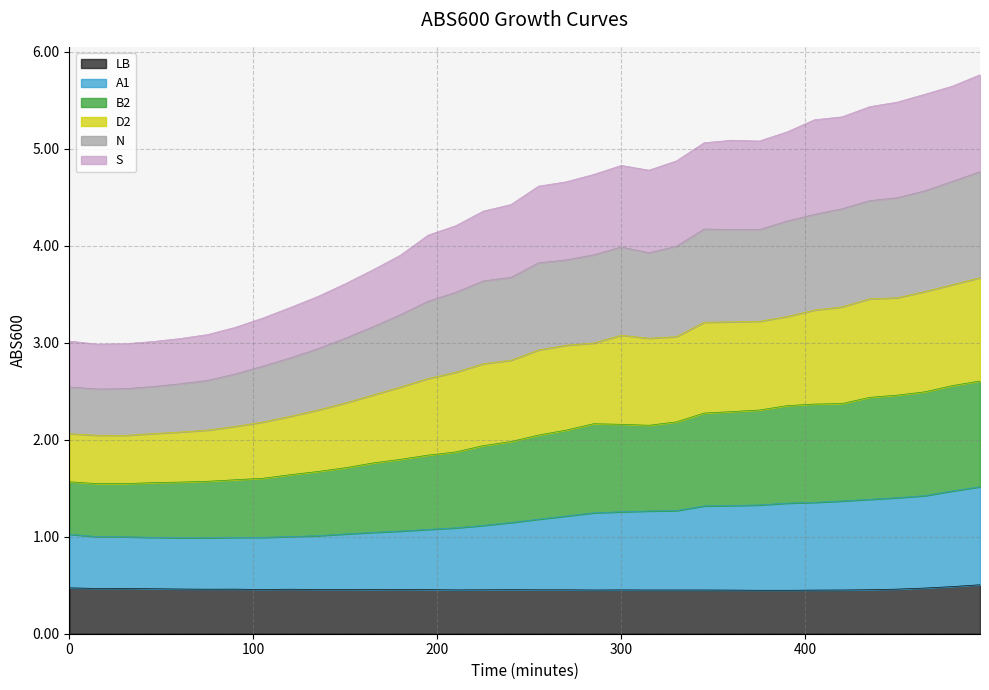

Rank the series at 300 from highest to lowest value.

B2, D2, N, S, A1, LB